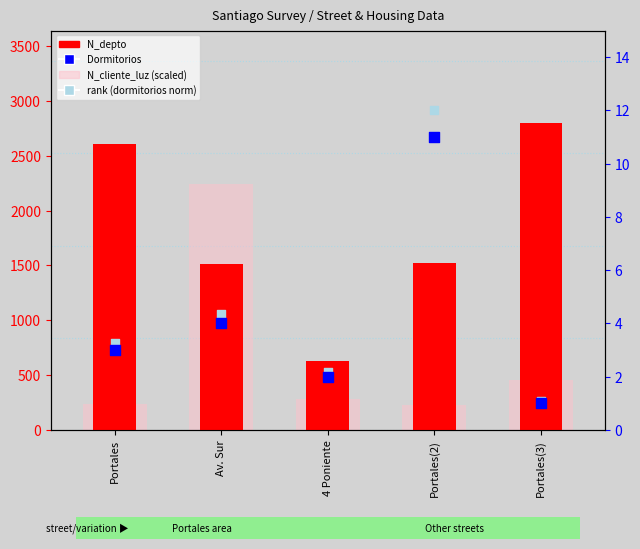

What is the total value across all series at 4 Poniente?

915.4